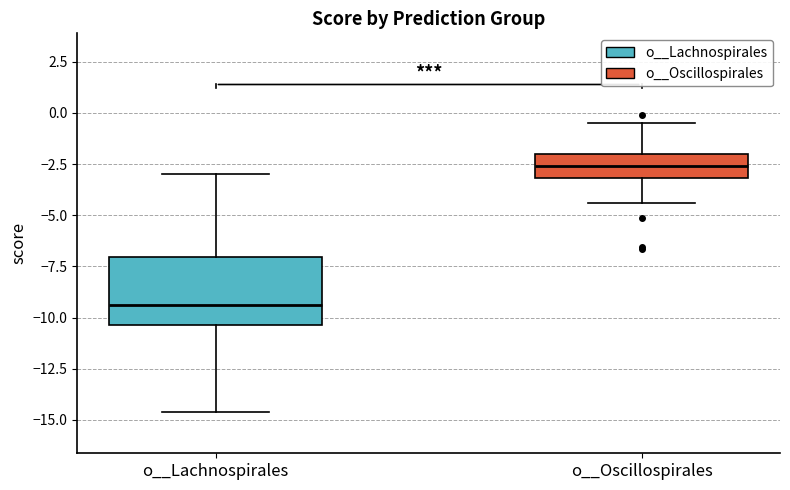

Where is the upper edge of the box for o__Oscillospirales on the y-axis? The values are not printed on the chart, so give them approximately, as read against the axis.

-2.0